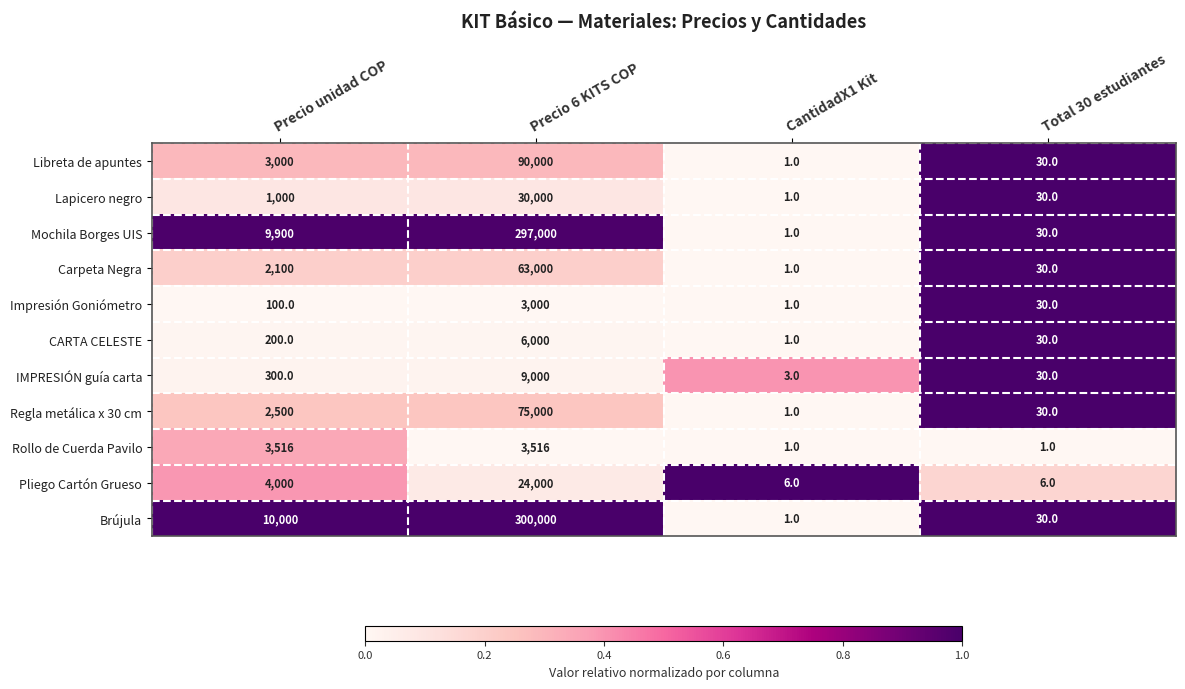

At which category is the sum across all series the highest?

Precio 6 KITS COP